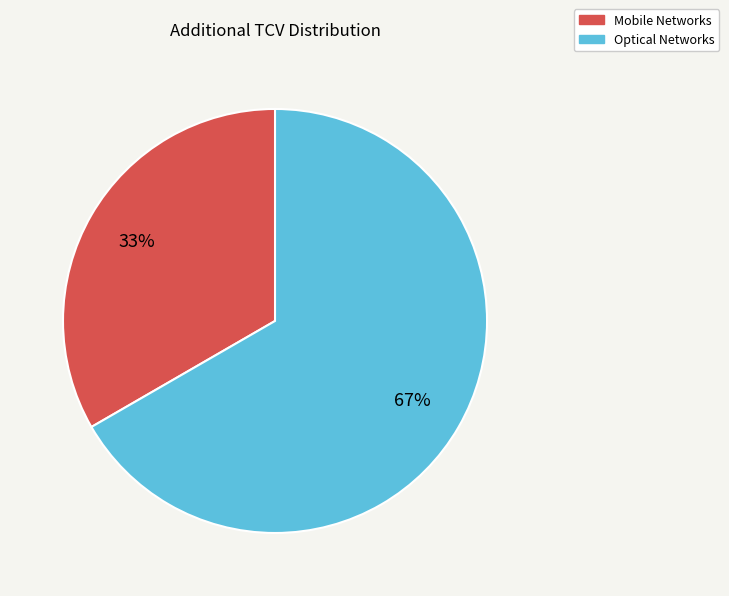

Which category has the biggest portion of the pie?

Optical Networks